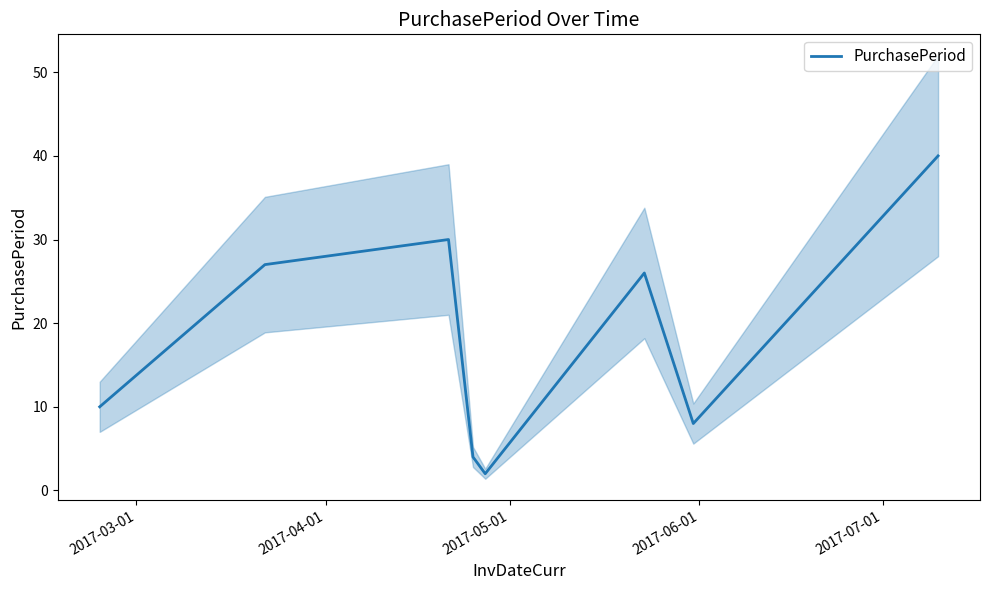

What is the highest value of the PurchasePeriod series?

40